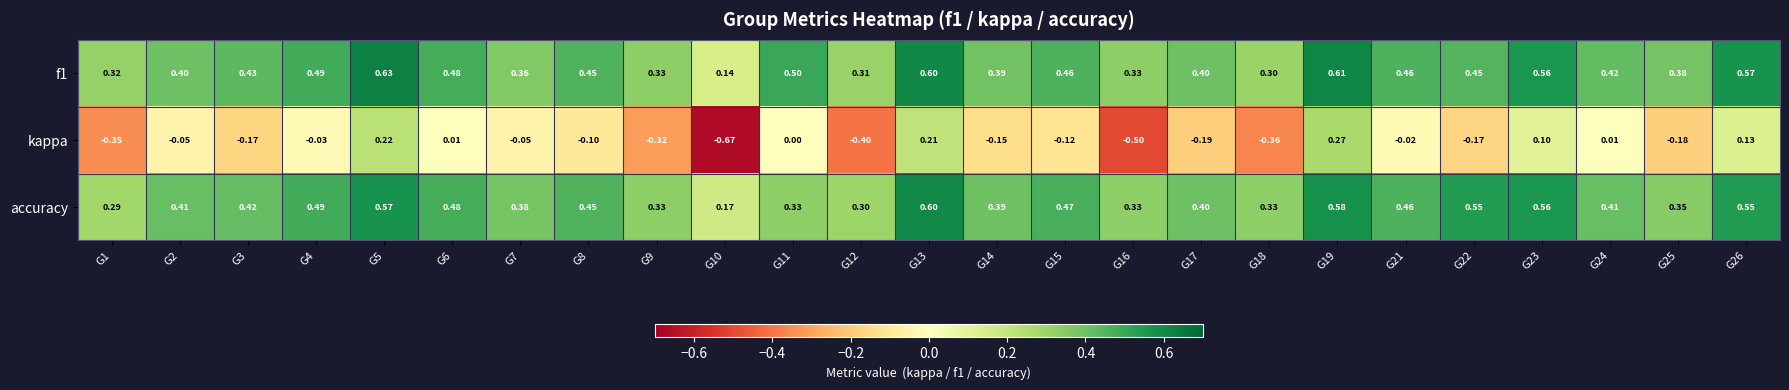

How many data points does each series have?

25